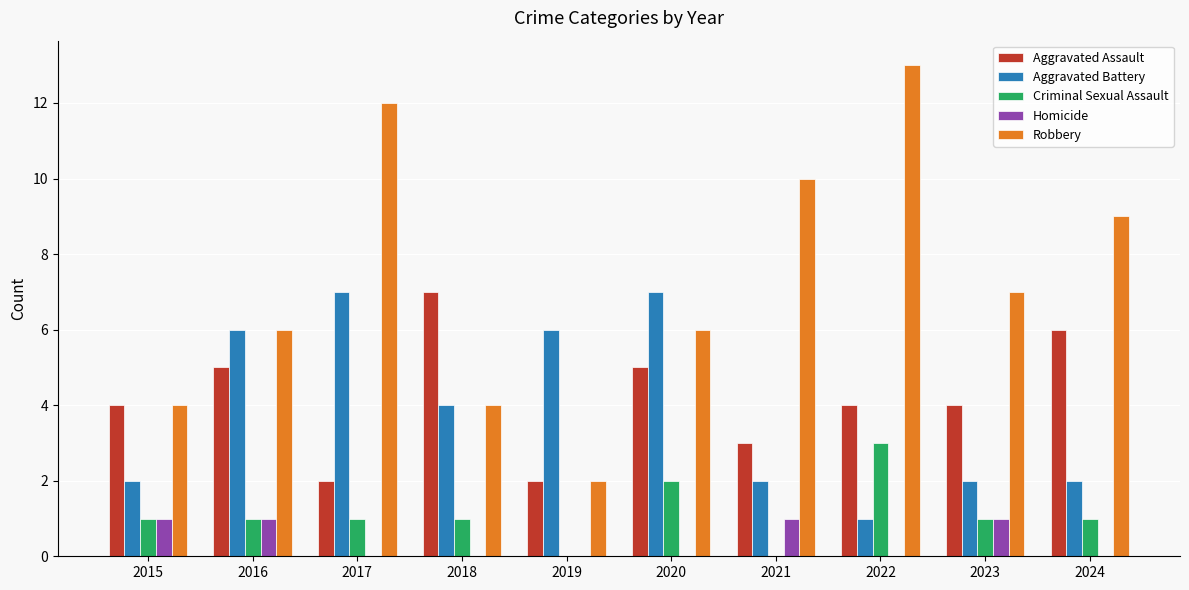

What is the sum of all Aggravated Assault values?

42